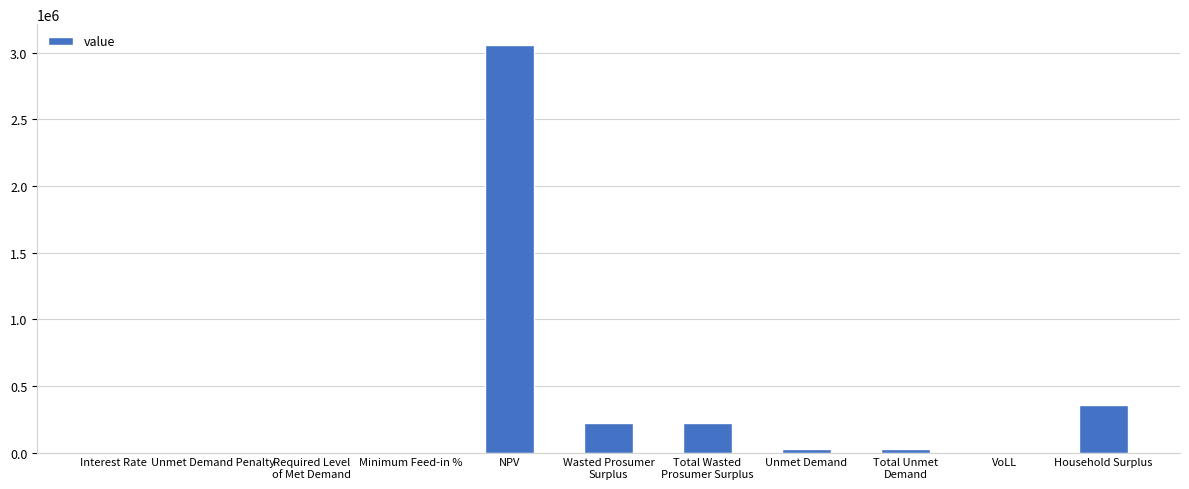

Between NPV and Unmet Demand Penalty, which is larger?

NPV